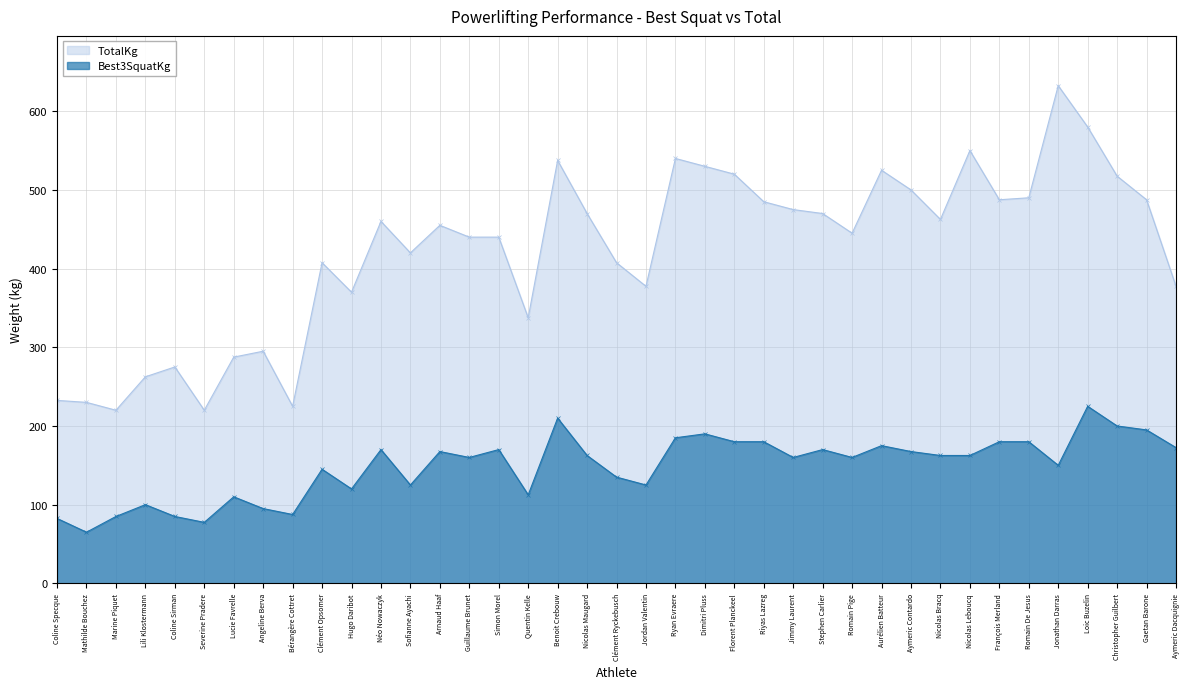

Is it true that Best3SquatKg equals 180.0 at Romain De Jesus?

True